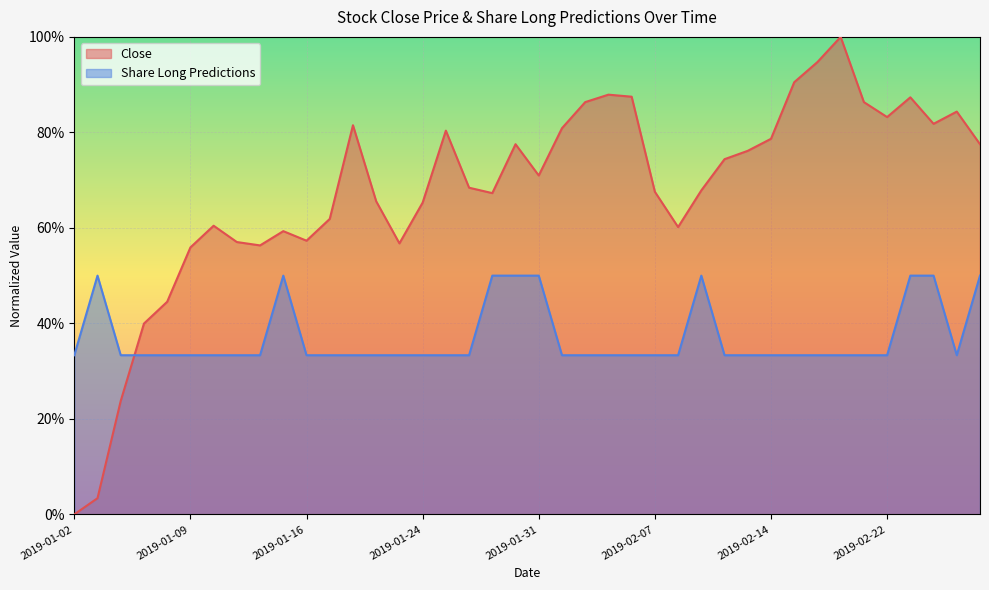

What are all the series names shown in the legend?

Close, Share Long Predictions